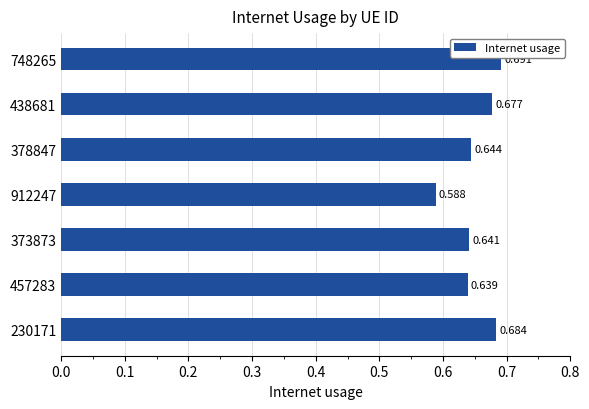

What is the maximum value shown in the chart?

0.7